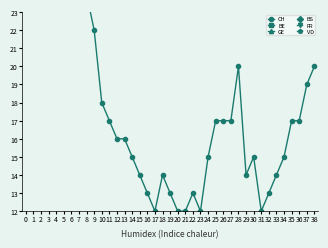

How many values in BS are above zero?

34